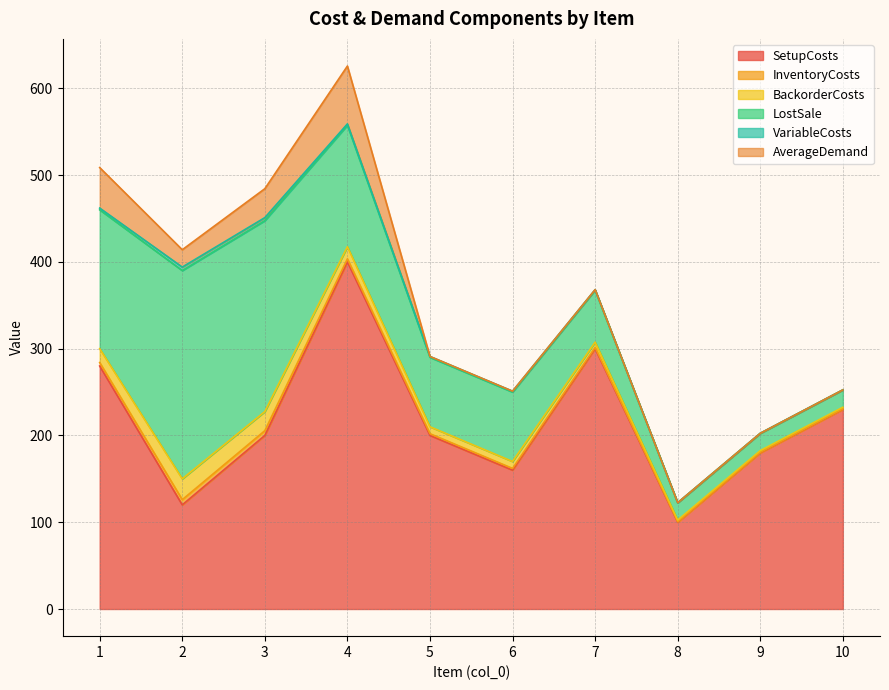

Reading left to right, what are all the values shown in this chart?

SetupCosts: 1=280.0	2=120.0	3=200.0	4=400.0	5=200.0	6=160.0	7=300.0	8=100.0	9=180.0	10=230.0
InventoryCosts: 1=4.0	2=6.0	3=5.5	4=3.5	5=2.0	6=2.0	7=1.5	8=0.5	9=0.5	10=0.5
BackorderCosts: 1=16.0	2=24.0	3=22.0	4=14.0	5=8.0	6=8.0	7=6.0	8=2.0	9=2.0	10=2.0
LostSale: 1=160.0	2=240.0	3=220.0	4=140.0	5=80.0	6=80.0	7=60.0	8=20.0	9=20.0	10=20.0
VariableCosts: 1=2.0	2=4.0	3=3.5	4=1.5	5=1.0	6=1.0	7=0.5	8=0.0	9=0.0	10=0.0
AverageDemand: 1=46.7	2=20.0	3=33.3	4=66.7	5=0.0	6=0.0	7=0.0	8=0.0	9=0.0	10=0.0